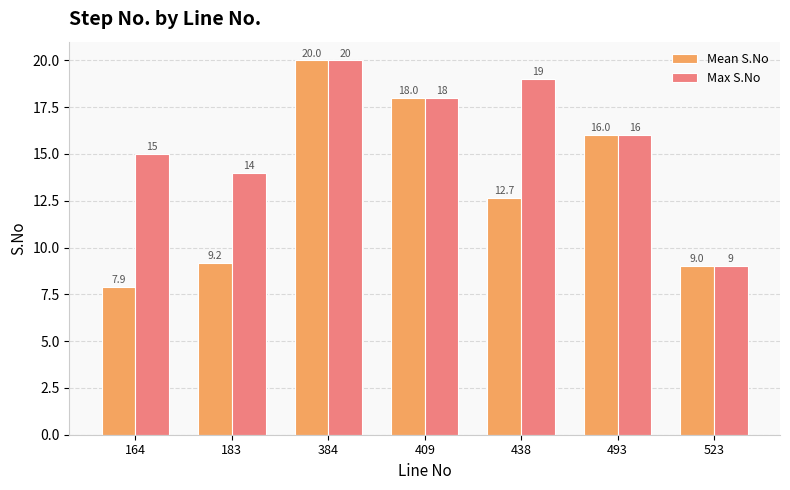

At which label does Mean S.No first exceed 12?

384